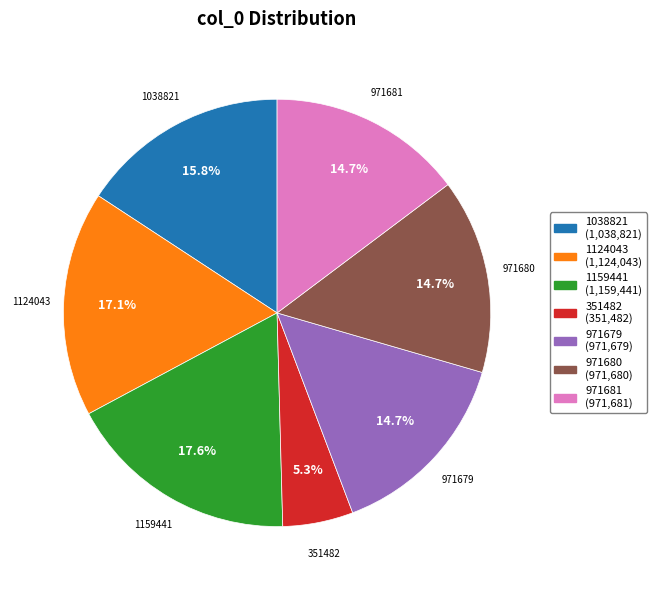

To the nearest percent, what is the combined percentage of 1159441 and 1124043?

35%